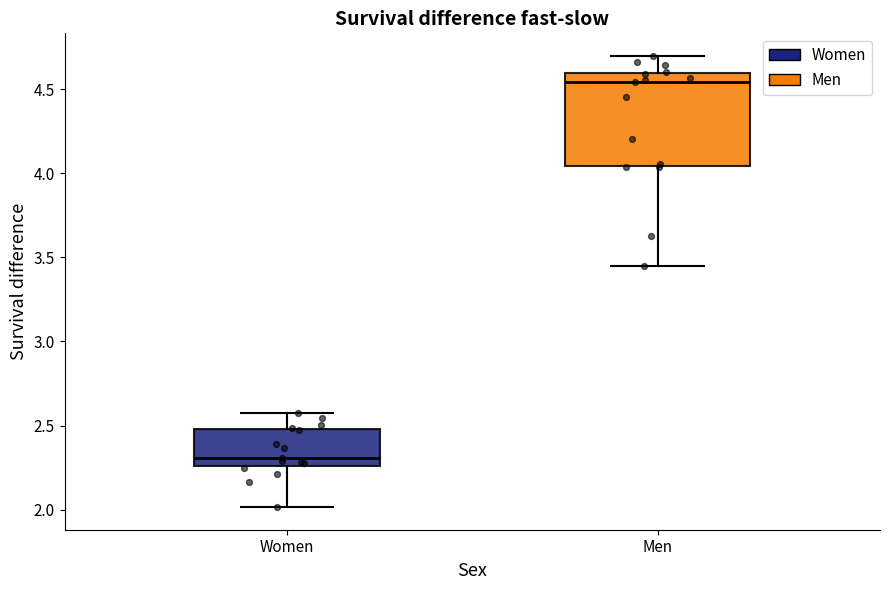

Which box has the lowest median line?

Women